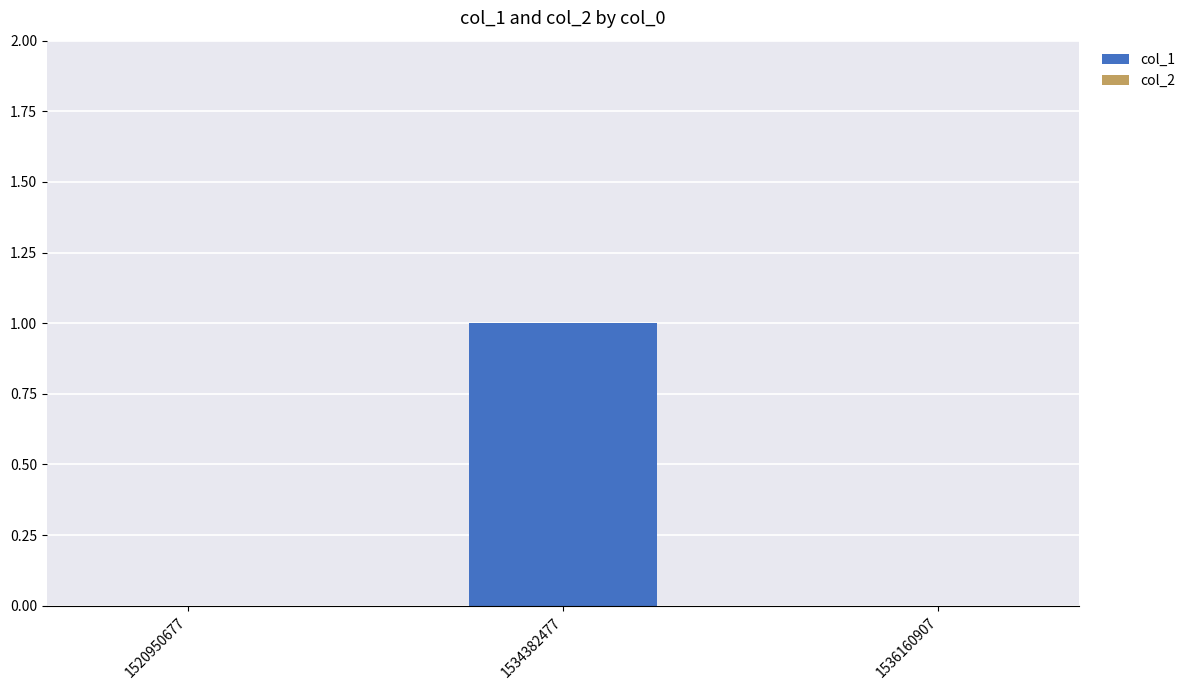

The chart shows a value of 1 at 1534382477. True or false?

True